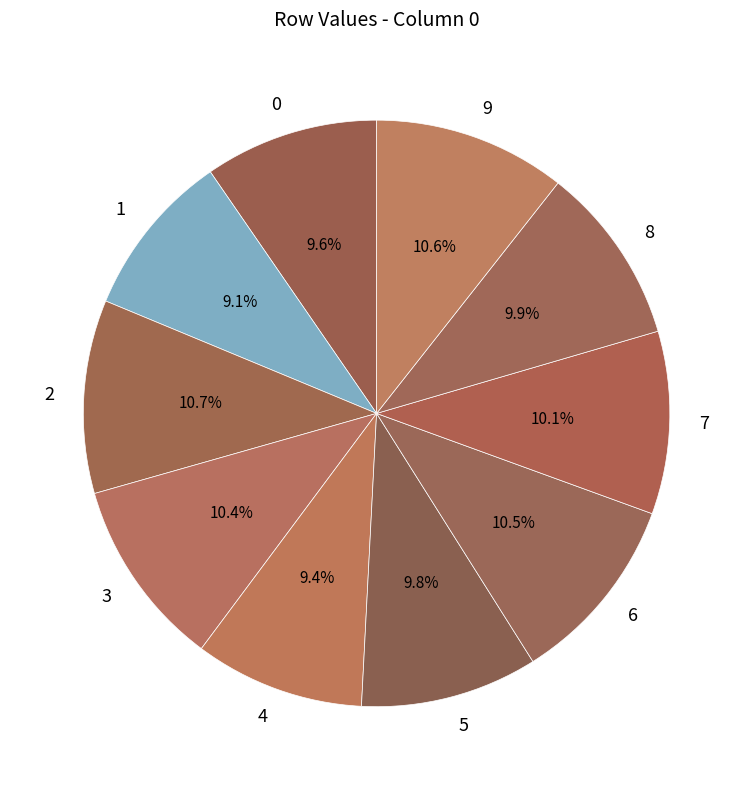

Does 8 account for over 50% of the chart?

No